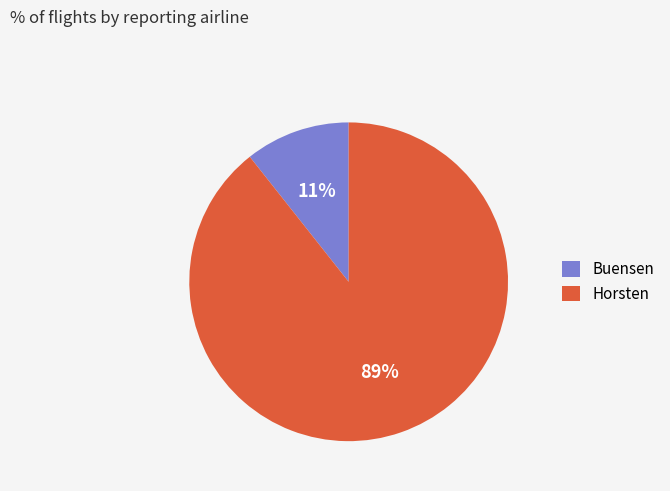

Count the number of slices in the pie.

2